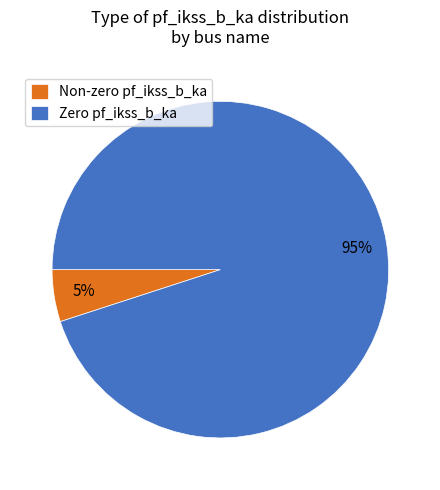

Is it true that Zero pf_ikss_b_ka is 95% of the pie?

True